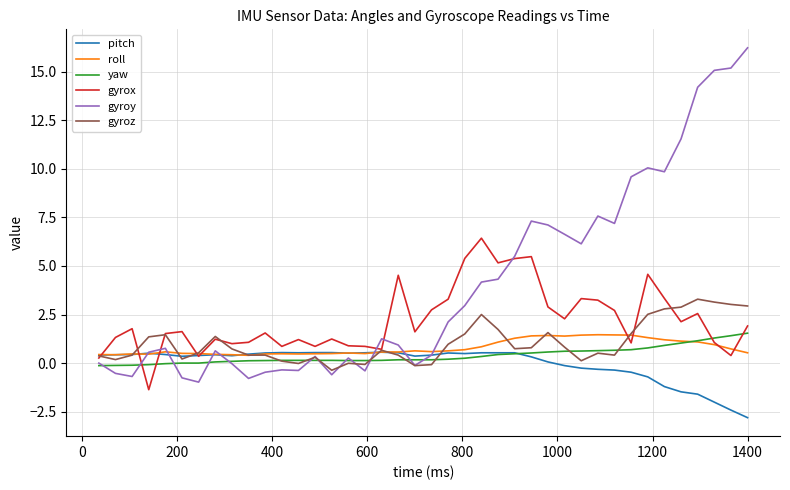

What is the highest value of the yaw series?

1.5